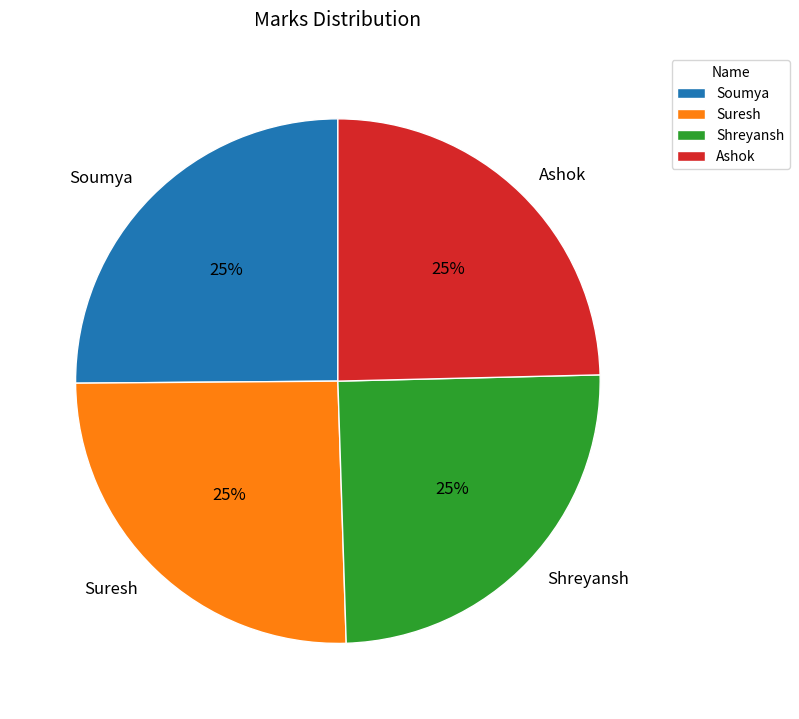

The Ashok slice represents 11% of the pie. True or false?

False